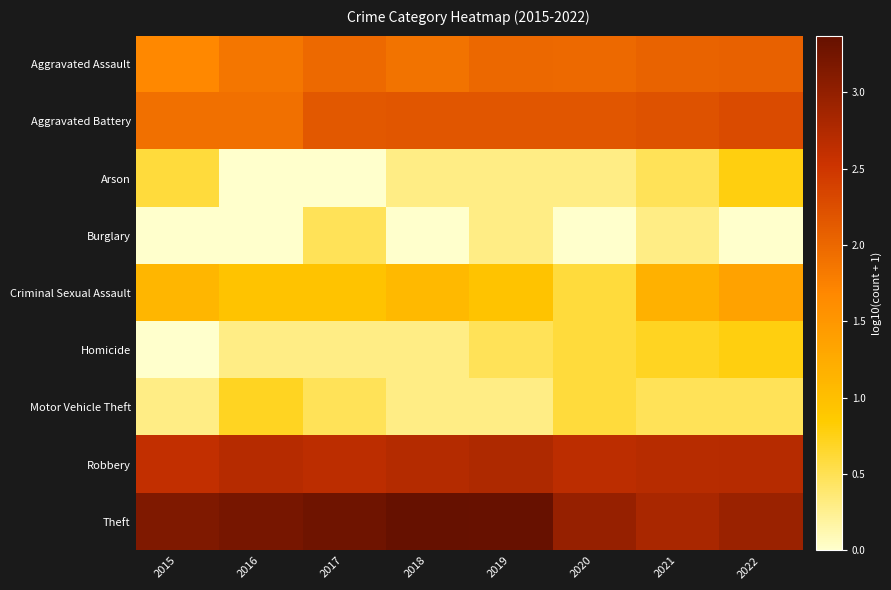

Which has a higher value, 2017 or 2019?

2019